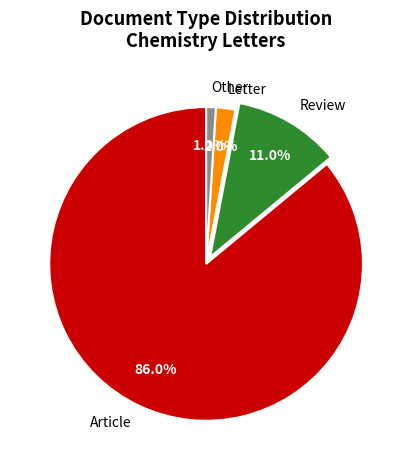

Count the number of slices in the pie.

4